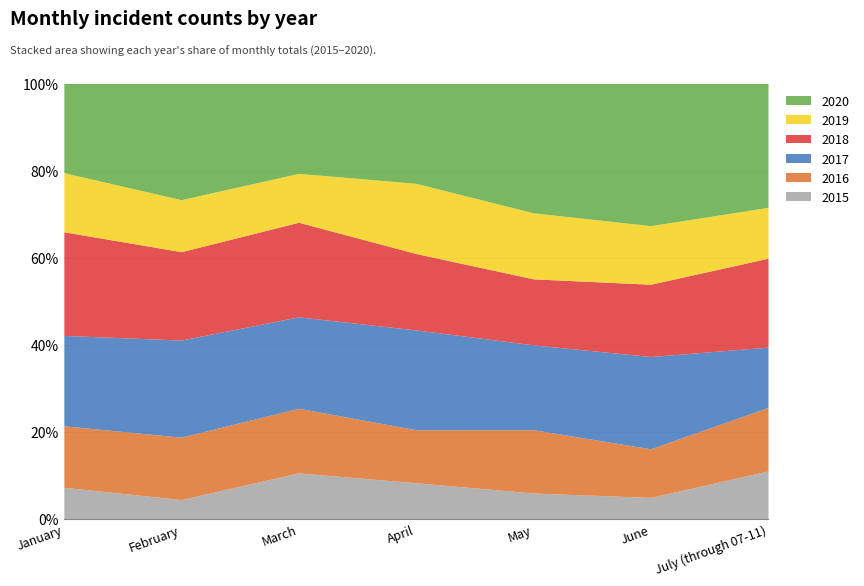

What is the lowest value of the 2015 series?

4.4